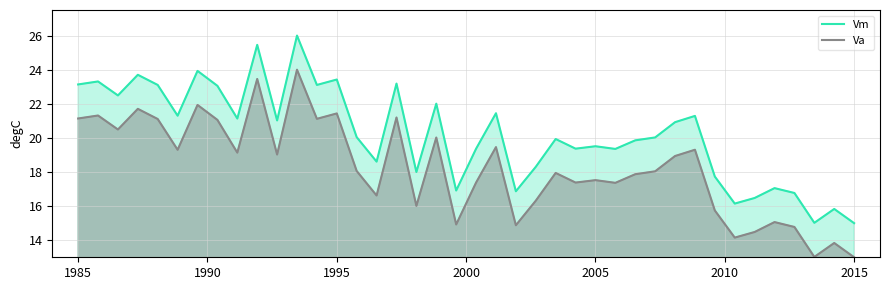

What is the minimum value for Vm?

15.0